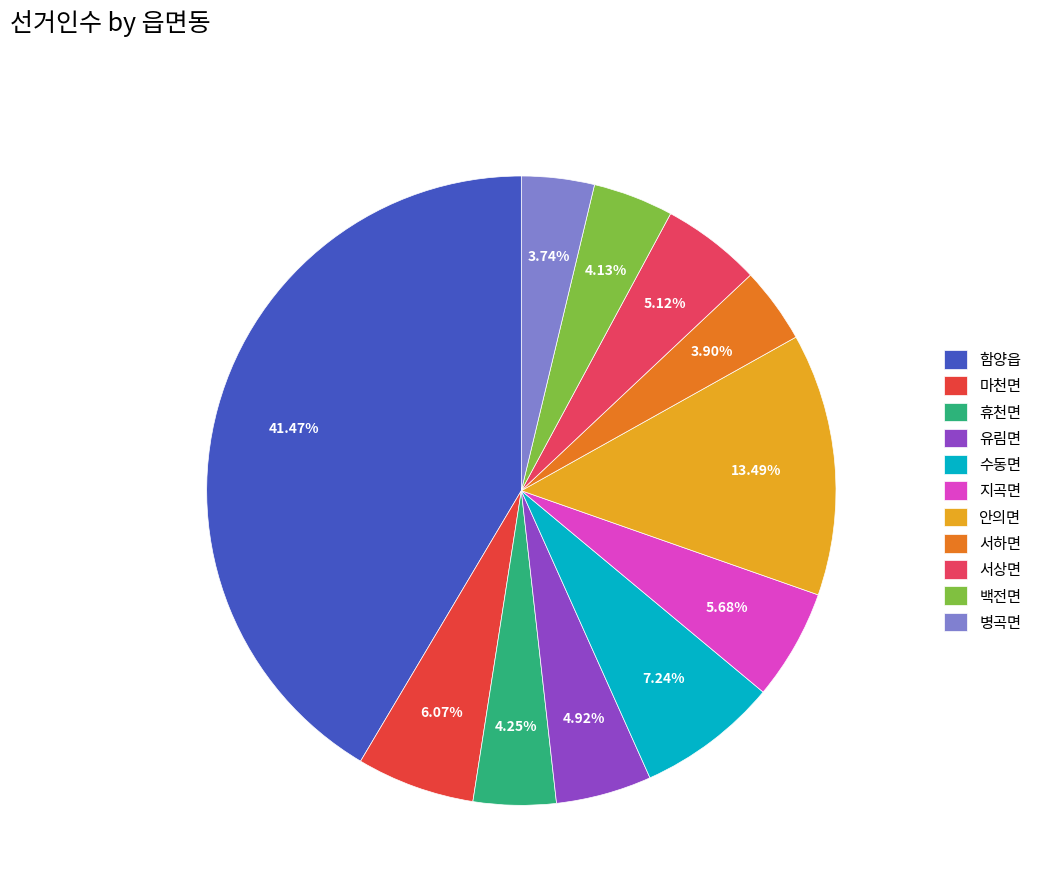

True or false: 백전면 accounts for 4% of the total.

True